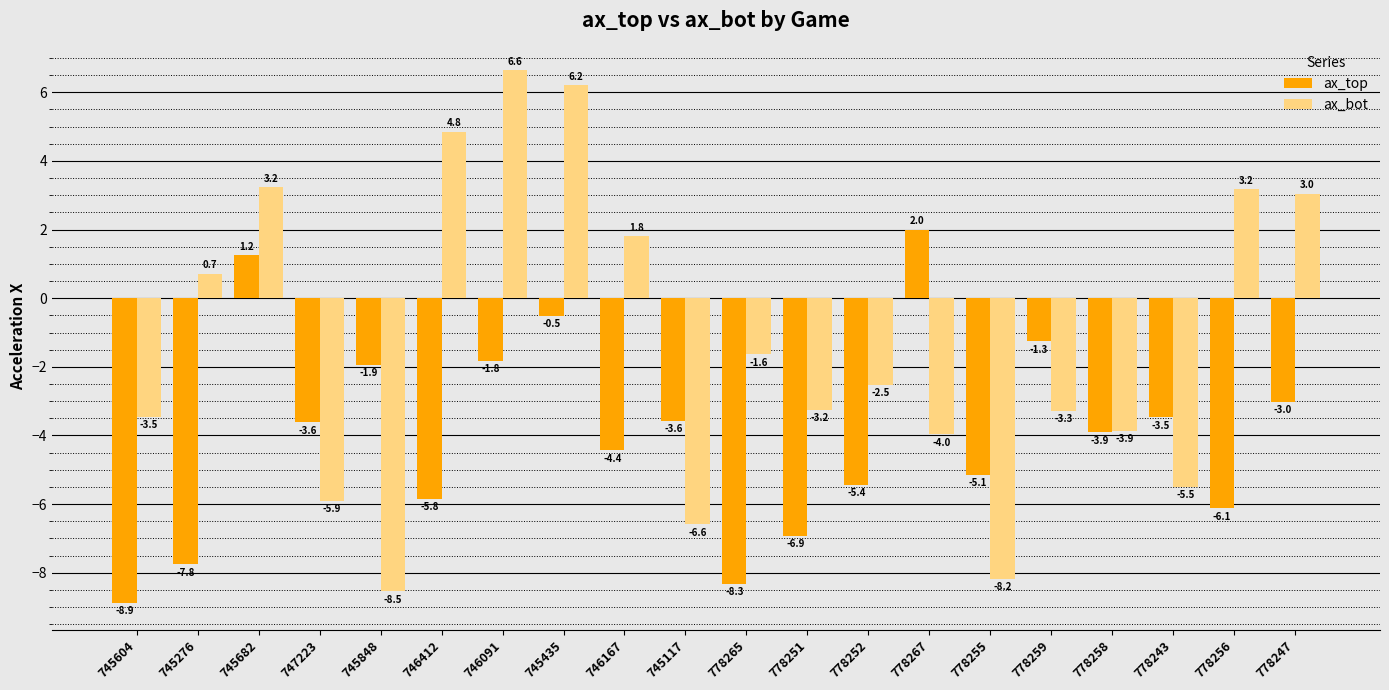

Where is ax_top nearest to the value -3?

778247